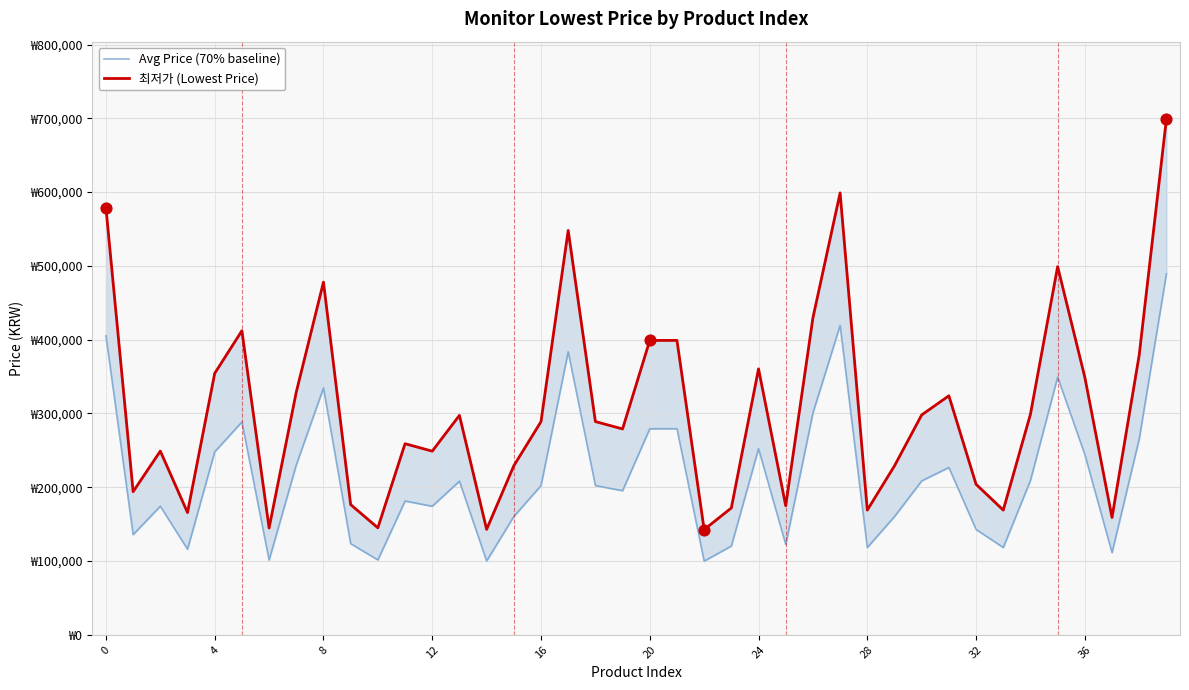

Which series reaches the maximum Y coordinate?

최저가 (Lowest Price)